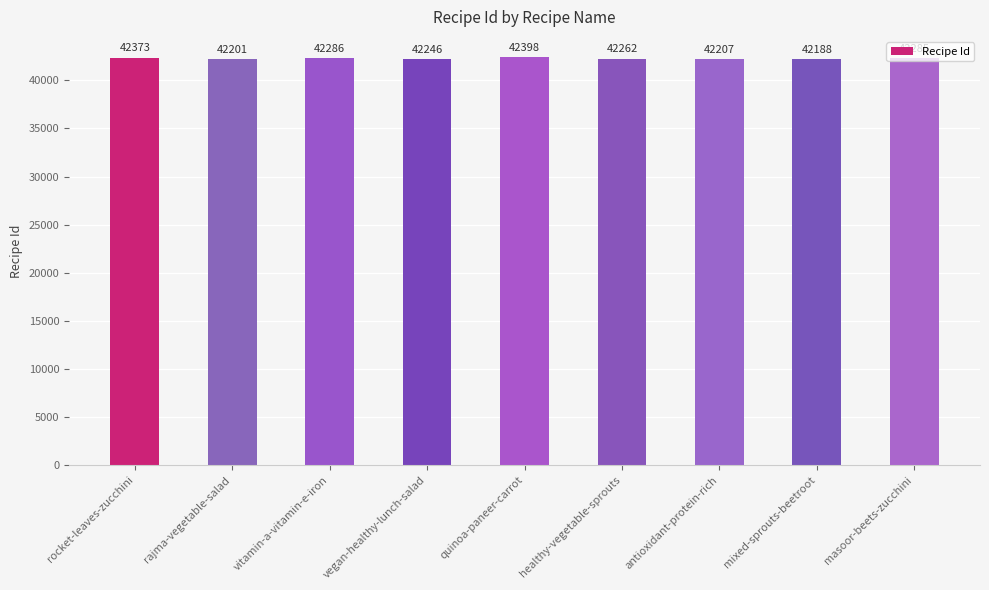

What is the label of the 7th bar from the left?

antioxidant-protein-rich